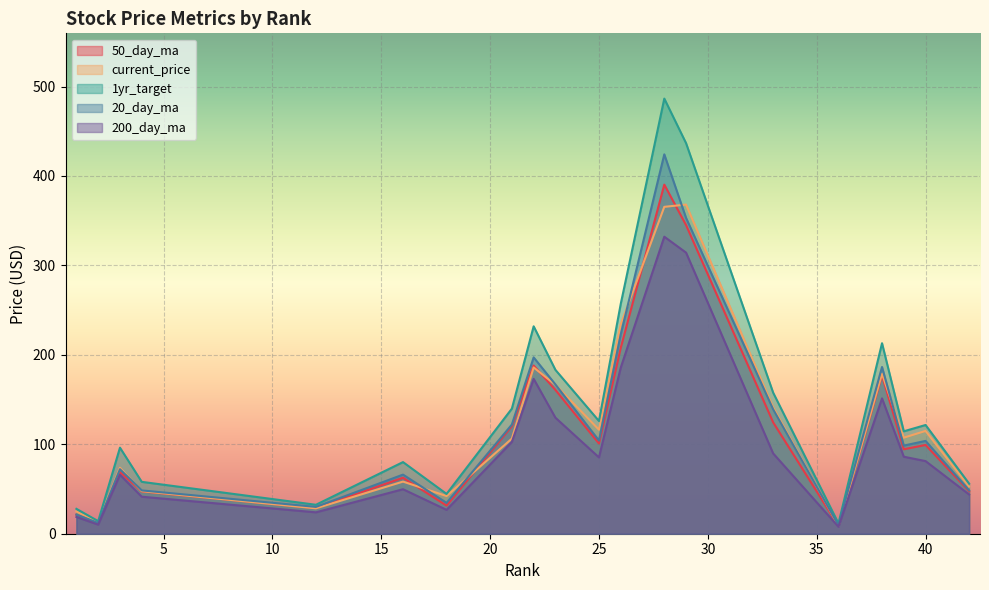

What is the maximum value for 1yr_target?

486.5